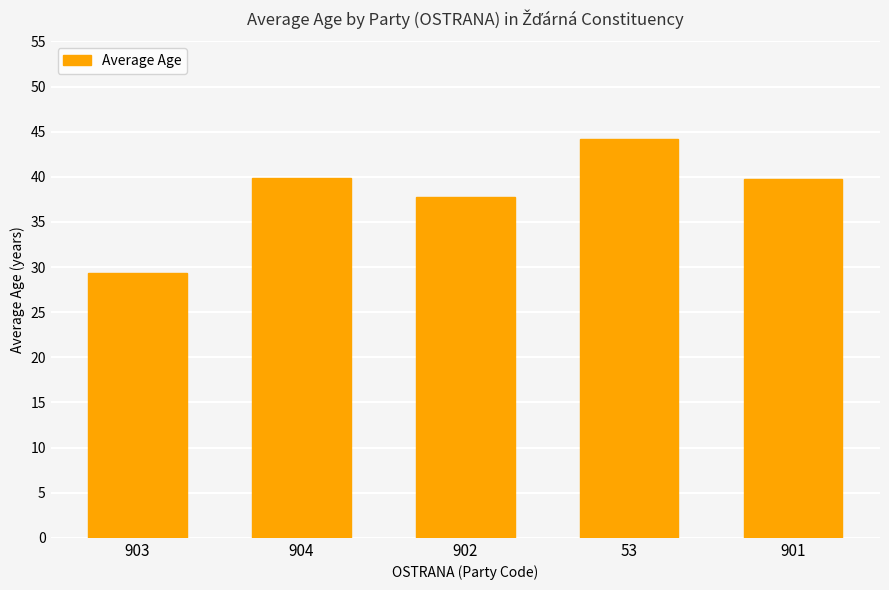

What is the change in value from 53 to 901?

-4.5